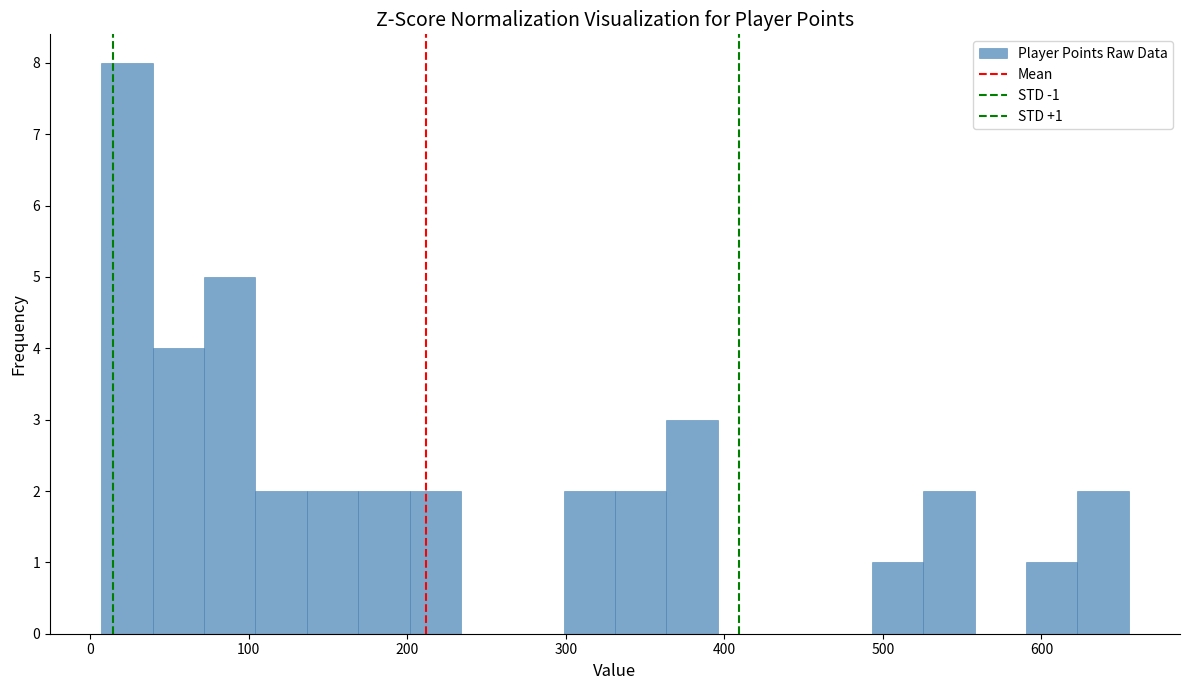

Around what value on the x-axis is the tallest bar? Give the approximate position of its centre, as read against the axis.

20